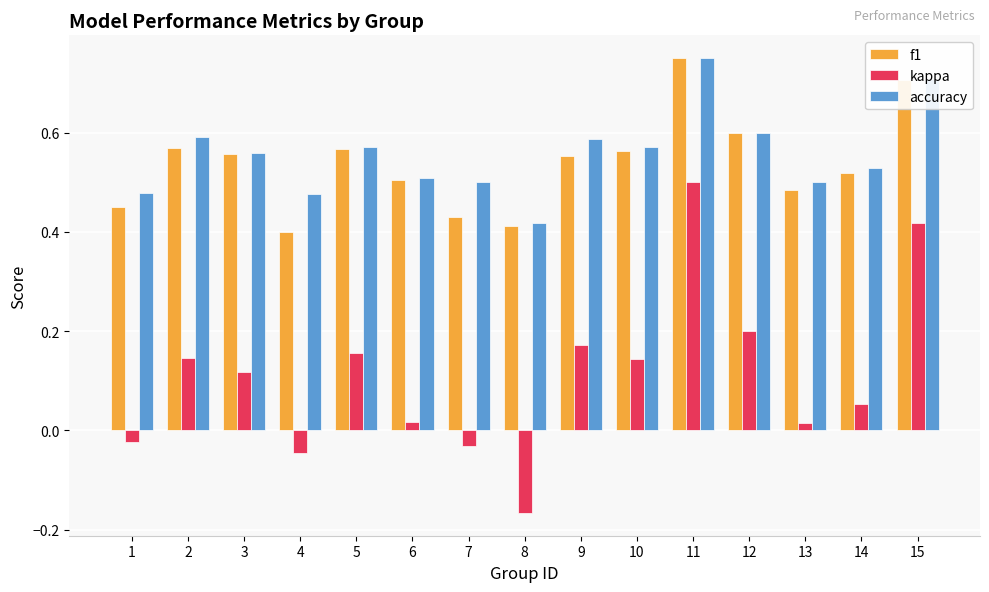

What is the difference between the second highest and second lowest values in the f1 series?

0.3